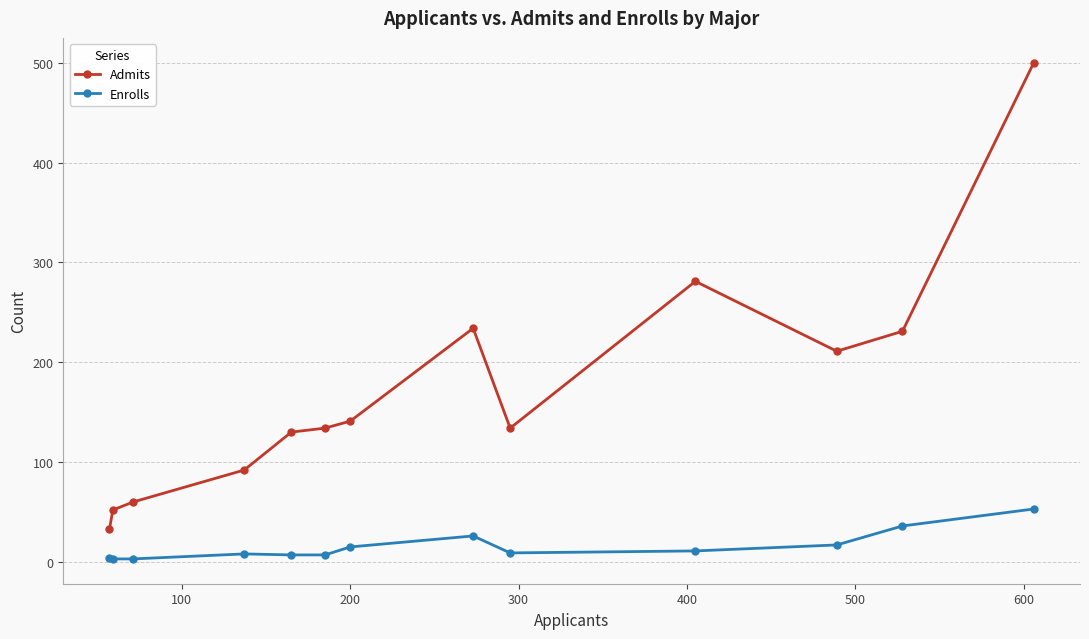

What is the value of the Enrolls point at the 11th from the left?

17